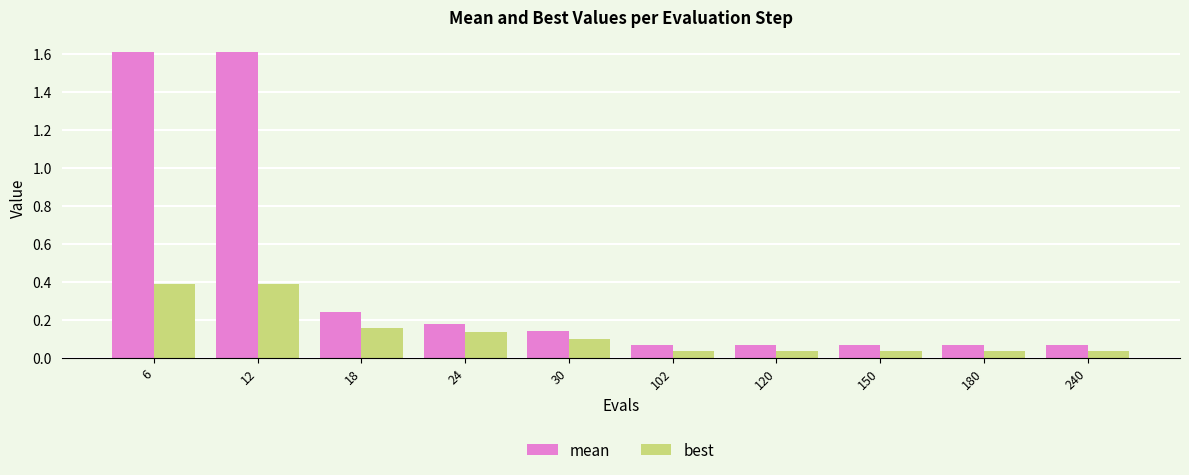

Is the value of best at 240 greater than the value of mean at 120?

No